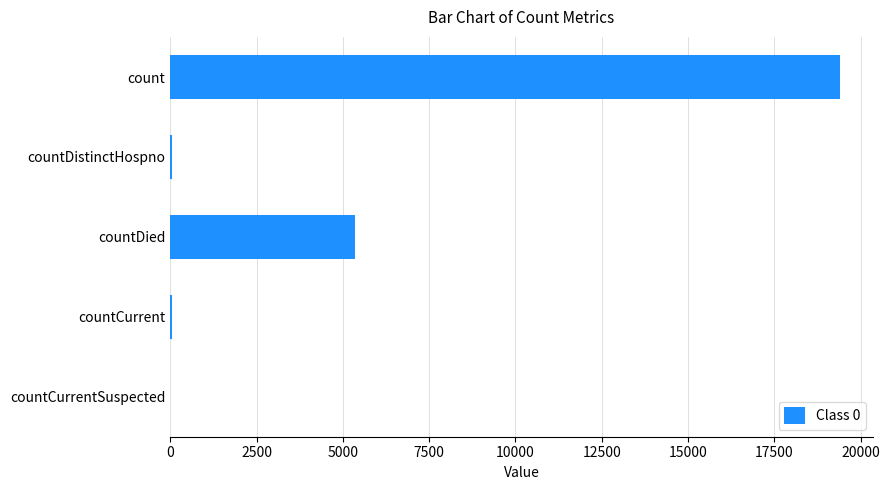

Is it true that the value at count is 19392?

True